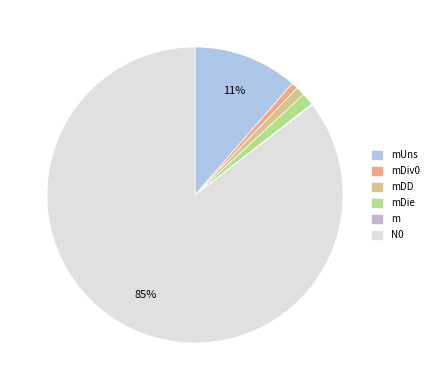

Which slice is the largest?

N0